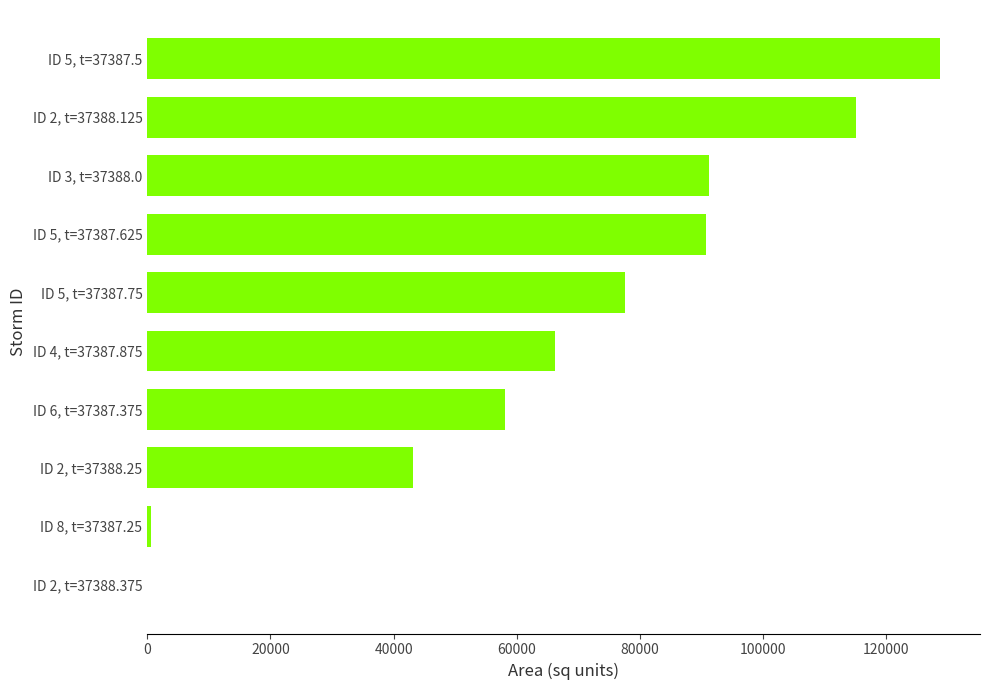

What is the greatest value displayed?

128750